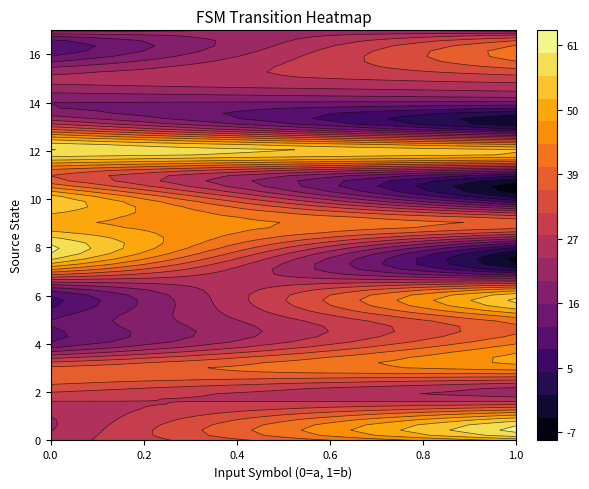

Which series has the widest spread of values?

r16